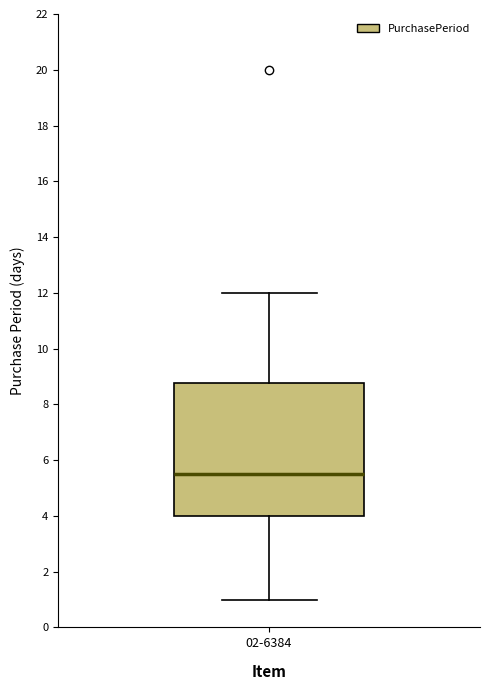

Read this box plot against the y-axis: the position of the median line, the range covered by the box, and the ends of both whiskers. The values are not printed on the chart, so give them approximately, as read against the axis.

median 5.6, box 4.0 to 8.8, whiskers 1.0 to 12.0